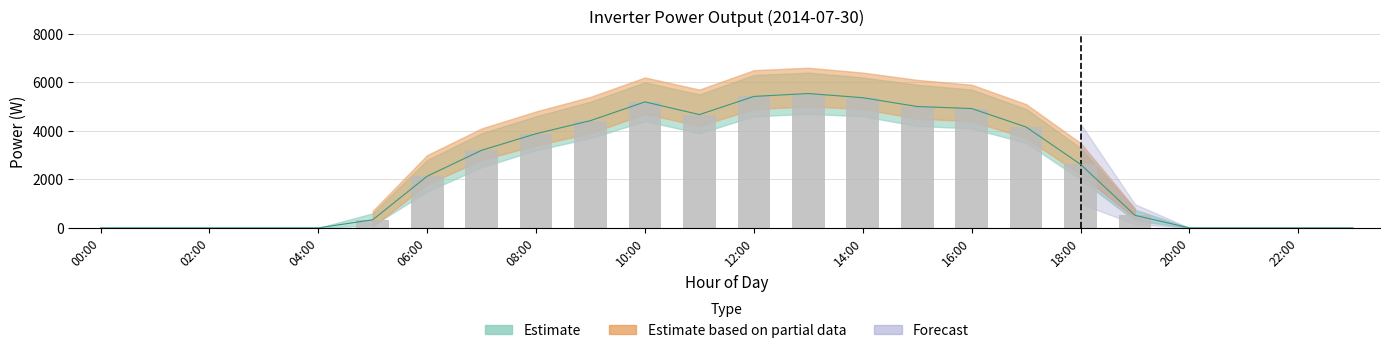

What is the greatest value displayed?

5537.2